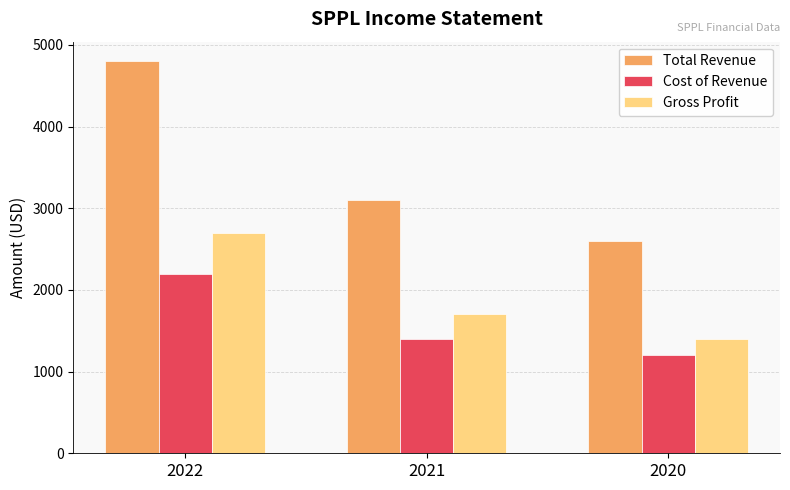

Rank the series by their maximum value, from highest to lowest.

Total Revenue, Gross Profit, Cost of Revenue